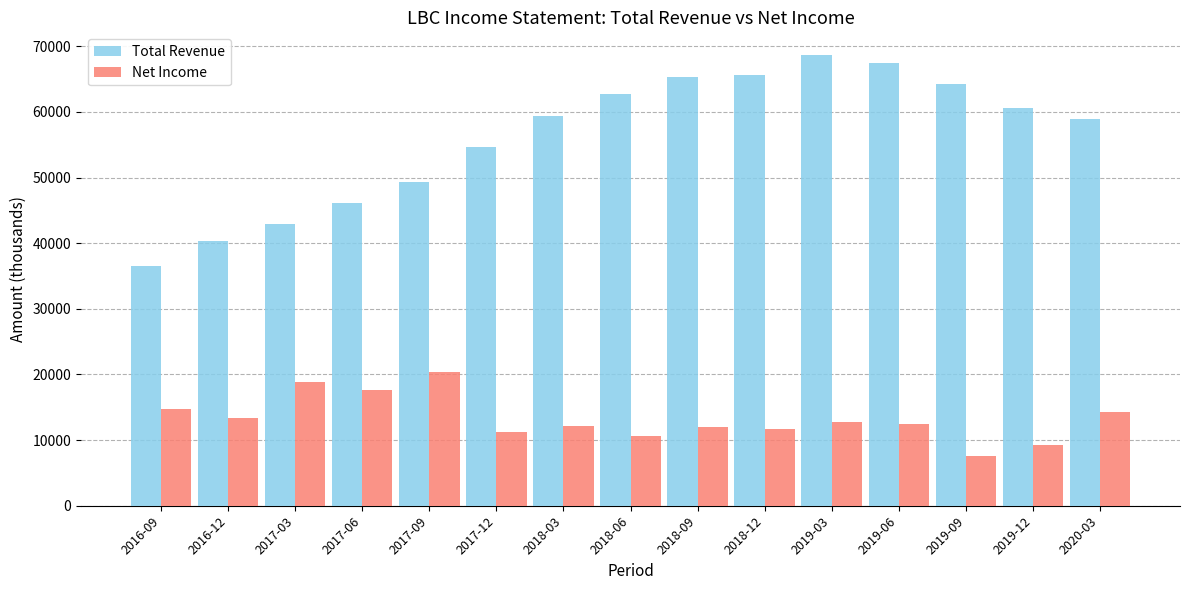

What is the difference between the maximum and minimum values in the Total Revenue series?

32100